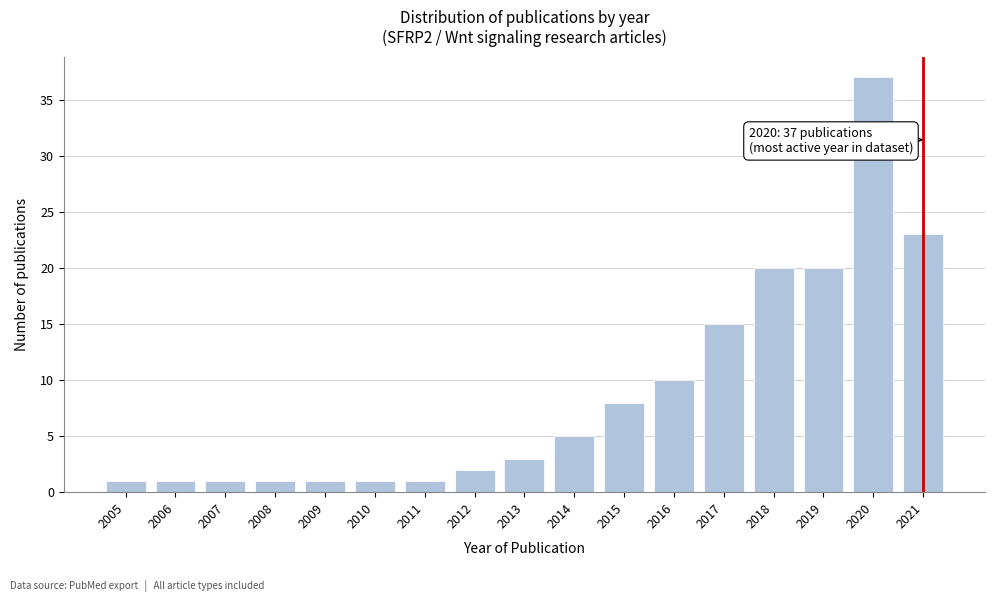

Reading left to right, what are all the values shown in this chart?

2005=1	2006=1	2007=1	2008=1	2009=1	2010=1	2011=1	2012=2	2013=3	2014=5	2015=8	2016=10	2017=15	2018=20	2019=20	2020=37	2021=23